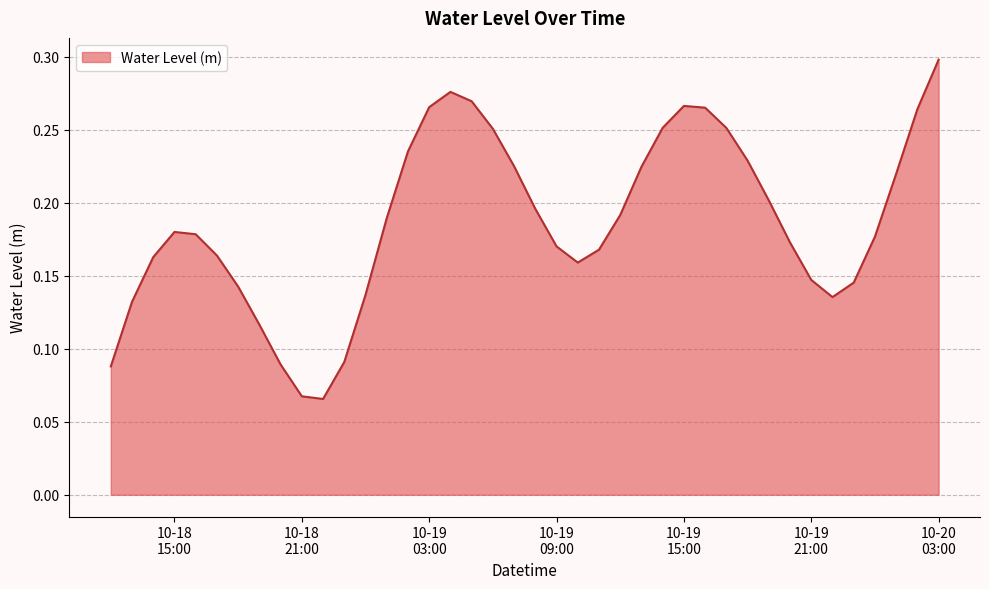

Does the chart have visible grid lines?

Yes